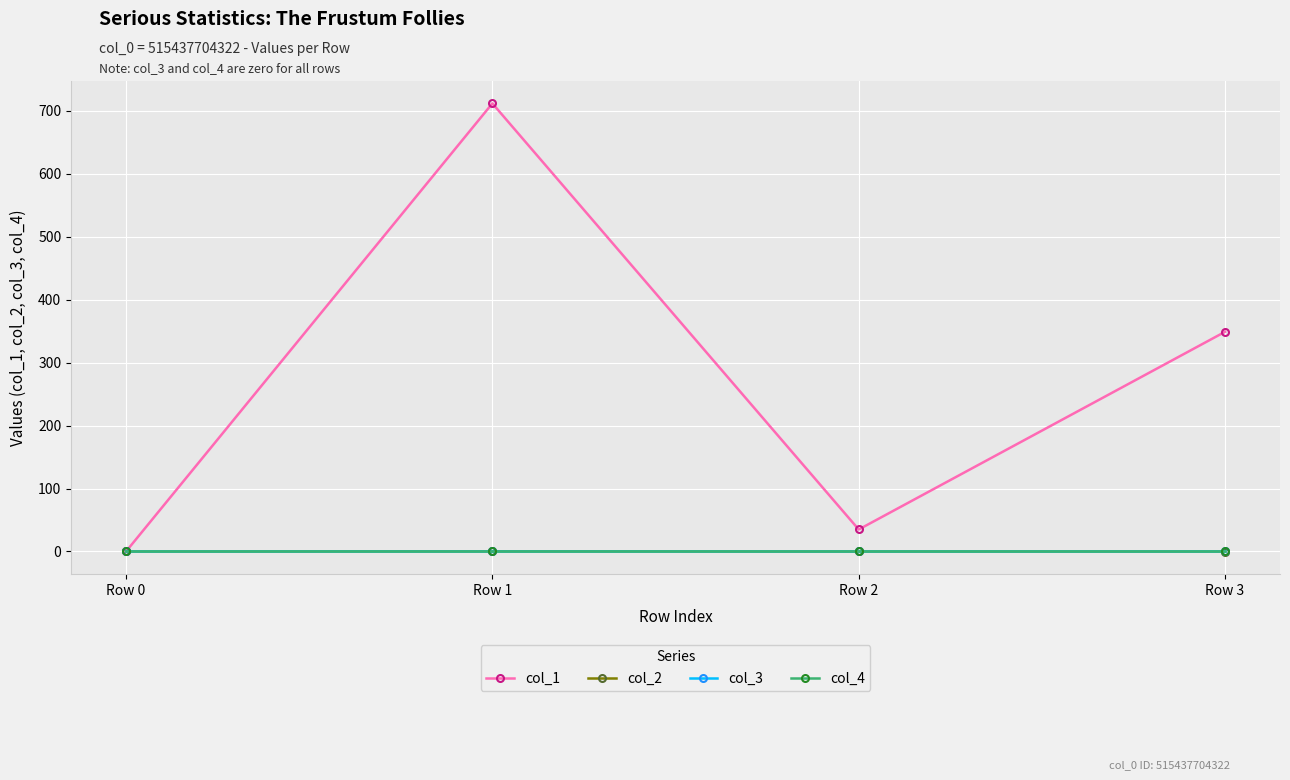

How many lines are shown in the chart?

4